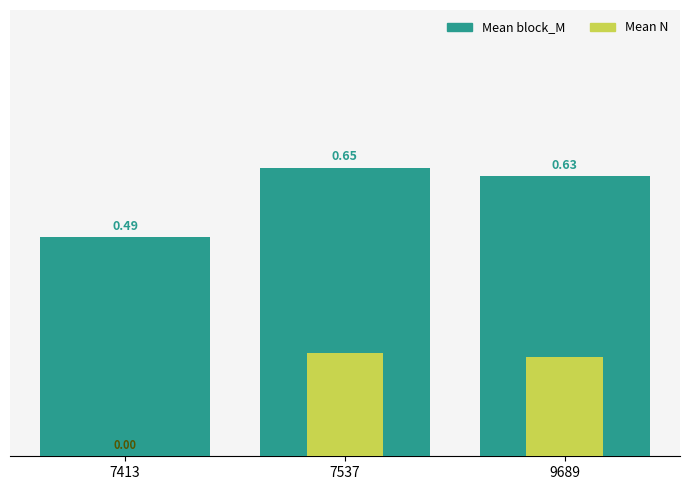

Reading left to right, what are all the values shown in this chart?

Mean block_M: 7413=0.5	7537=0.6	9689=0.6
Mean N: 7413=0.0	7537=0.2	9689=0.2